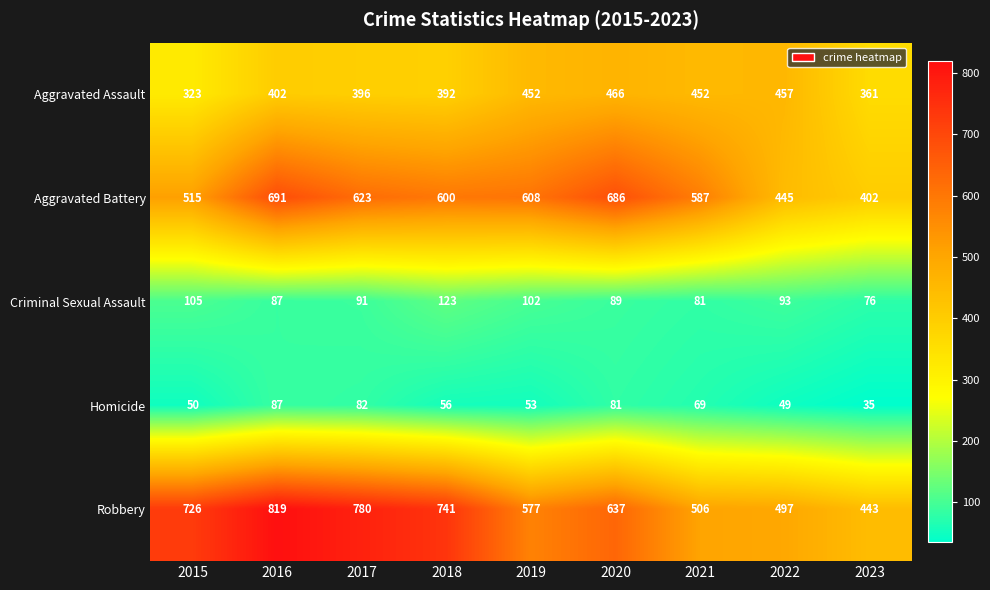

How many data points in Homicide are less than 56?

4